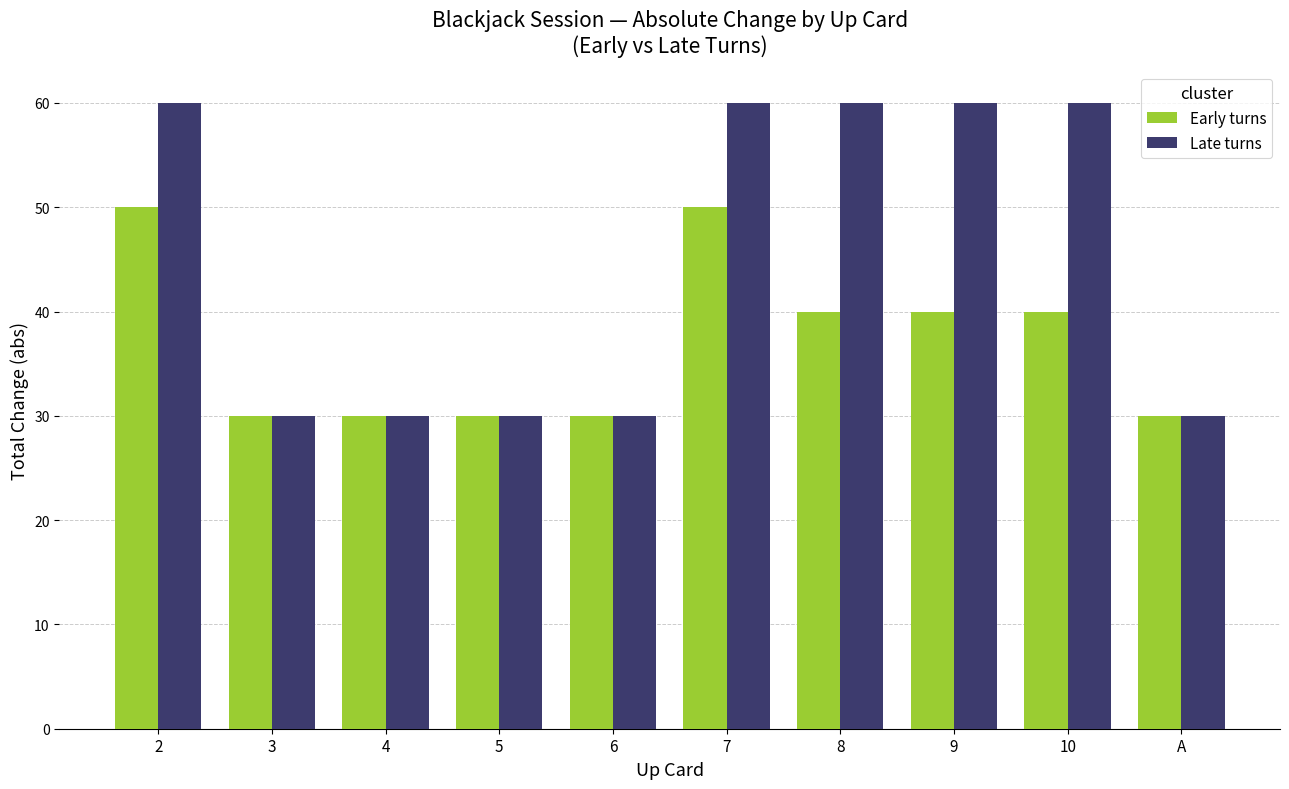

Reading right to left, transcribe all the data shown in this chart.

Early turns: A=30	10=40	9=40	8=40	7=50	6=30	5=30	4=30	3=30	2=50
Late turns: A=30	10=60	9=60	8=60	7=60	6=30	5=30	4=30	3=30	2=60